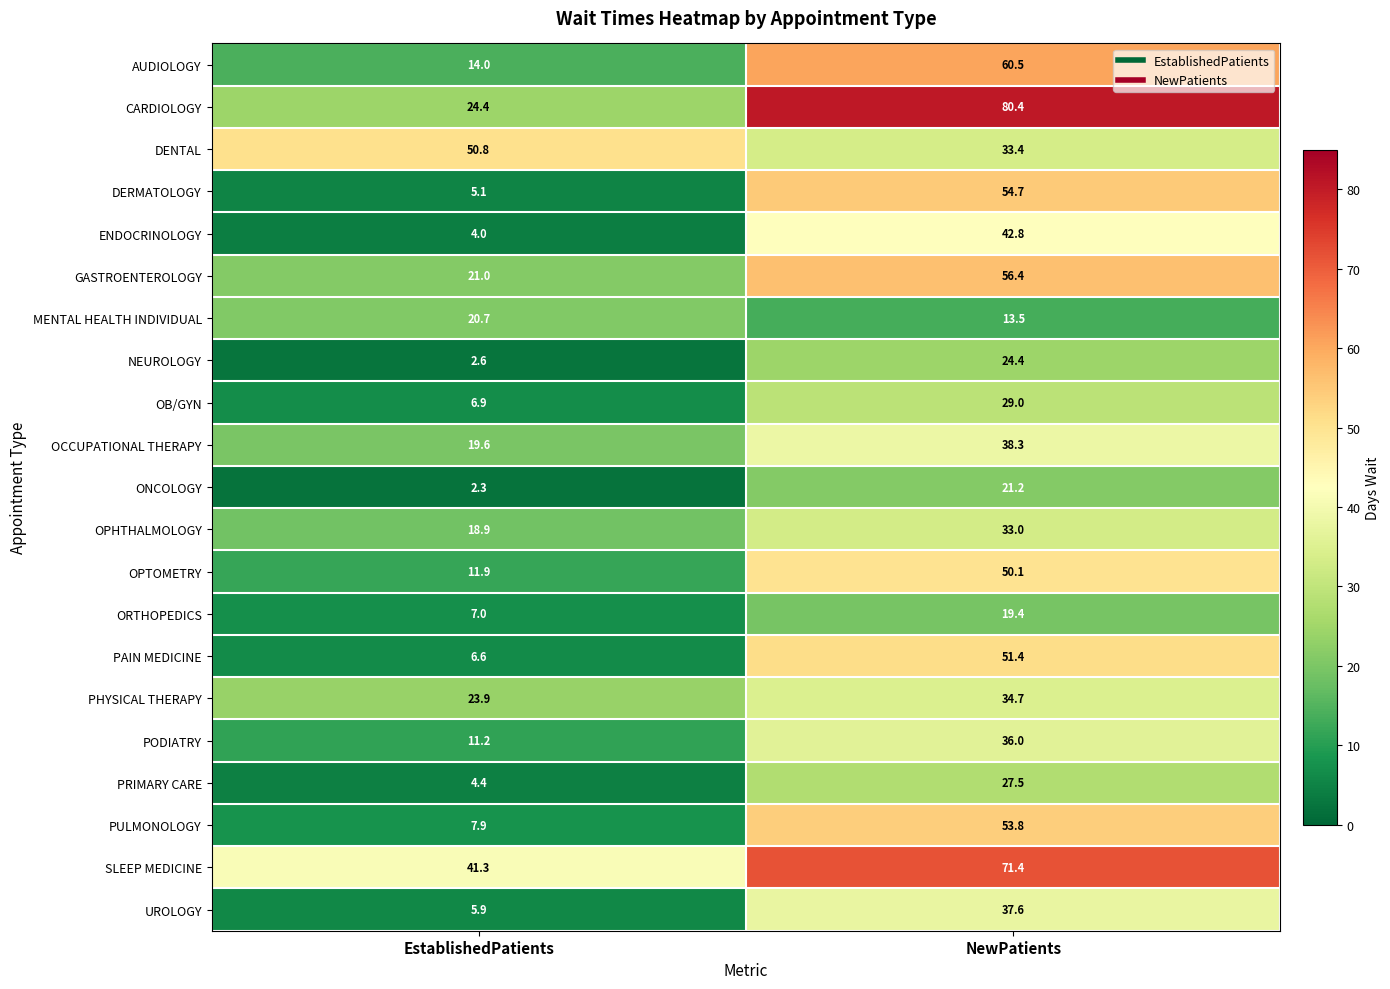

Which series has the largest range (max minus min)?

CARDIOLOGY